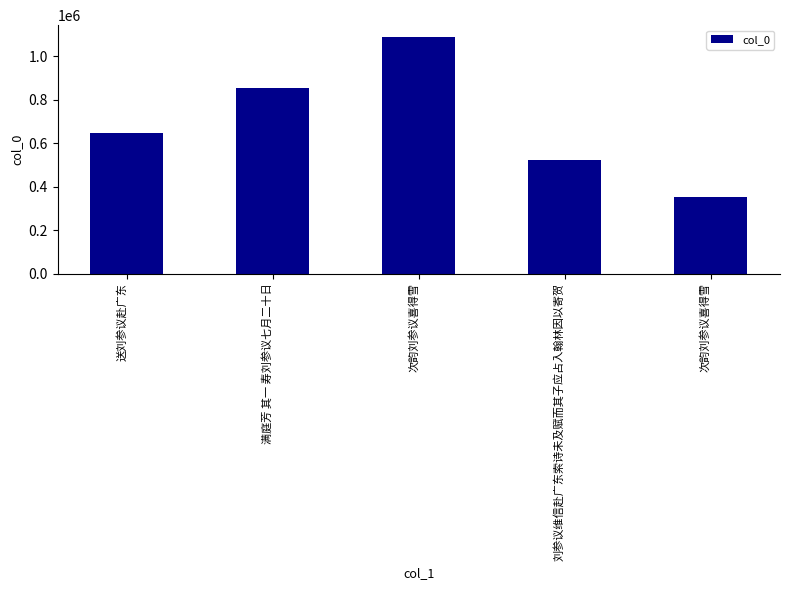

What is the change in value from 送刘参议赴广东 to 刘参议维信赴广东索诗未及赋而其子应占入翰林因以寄贺?

-126434